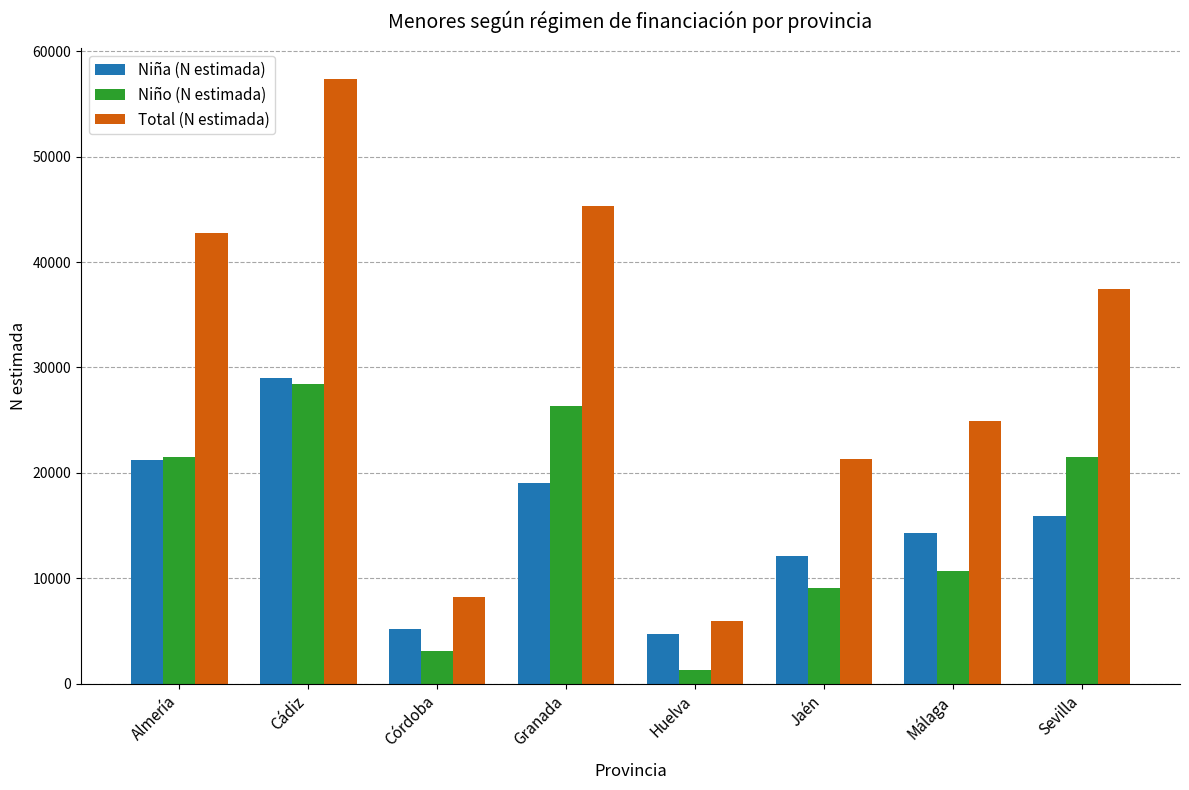

Between Jaén and Sevilla, which series saw the biggest shift?

Total (N estimada)